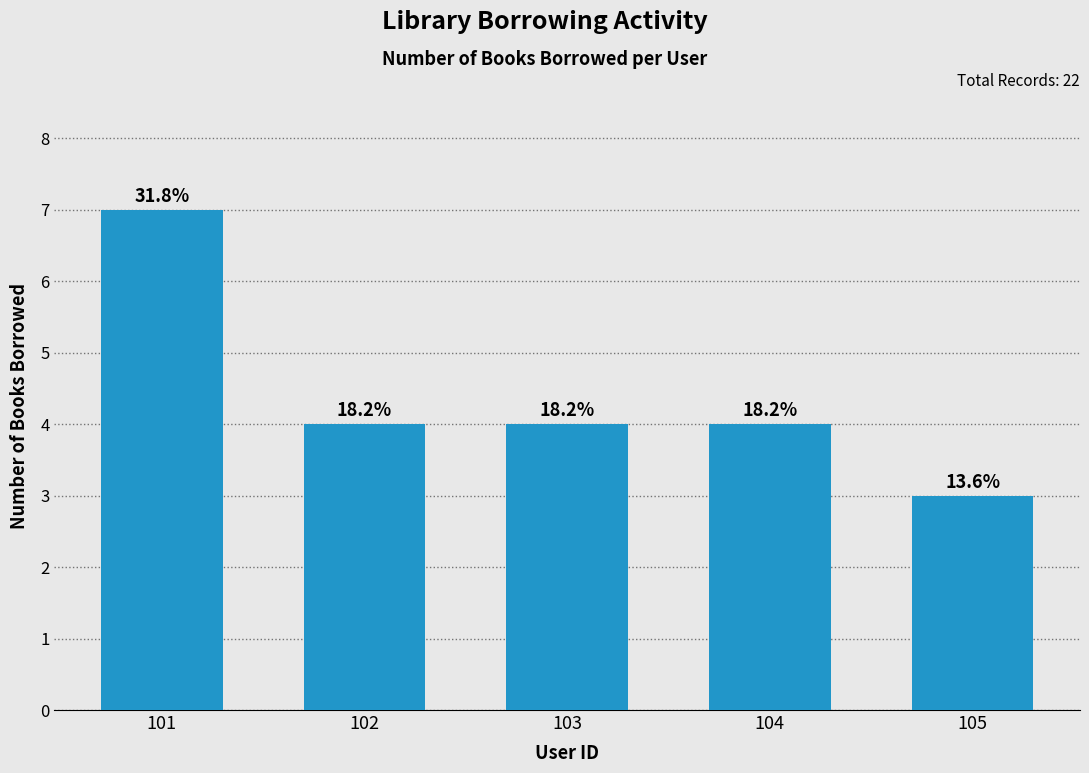

Read the value at 104.

4